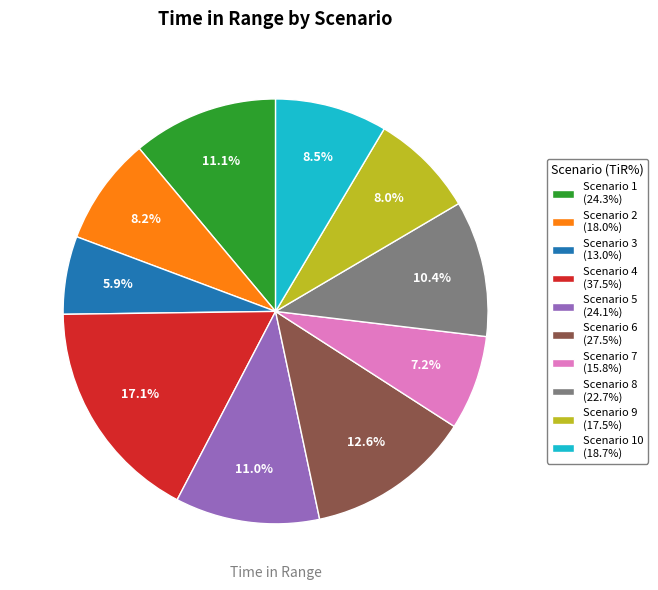

Between Scenario 7 (15.8%) and Scenario 4 (37.5%), which is larger?

Scenario 4 (37.5%)